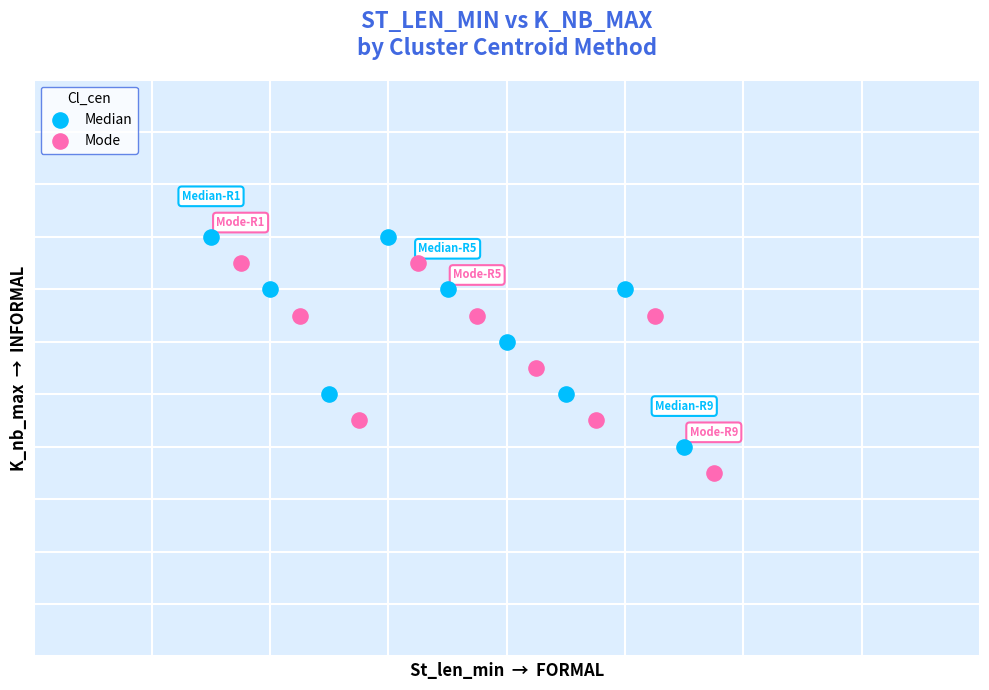

What are all the series names shown in the legend?

Median, Mode